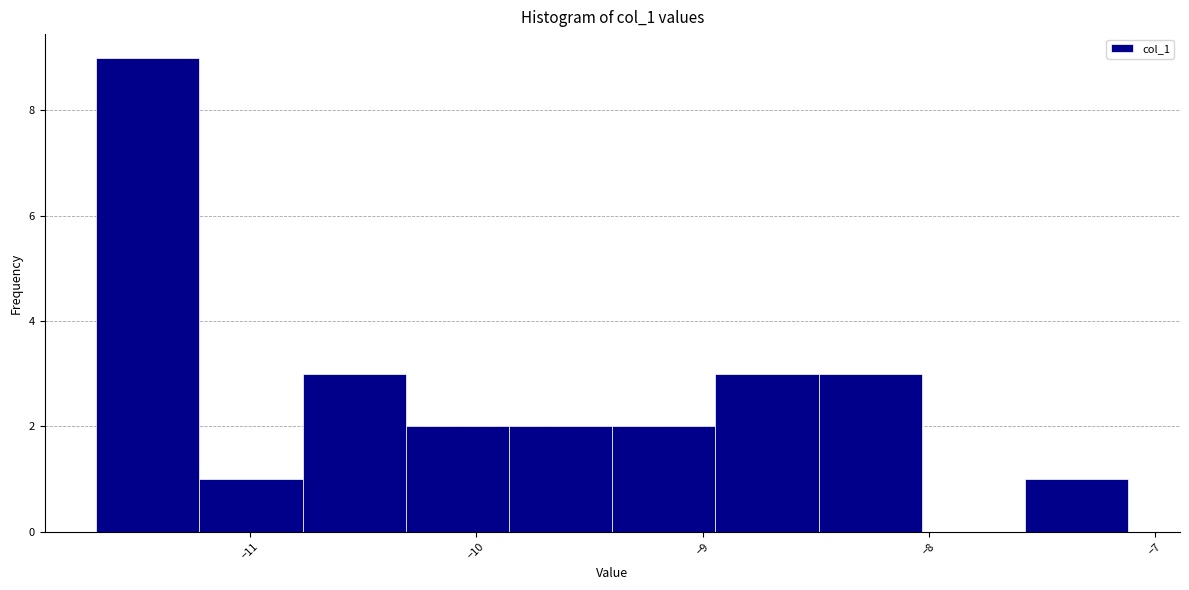

What is the height of the bar covering -8.5 to -8.0 on the x-axis? Neither the bar edges nor the heights are printed on the chart, so give them approximately, as read against the axes.

3